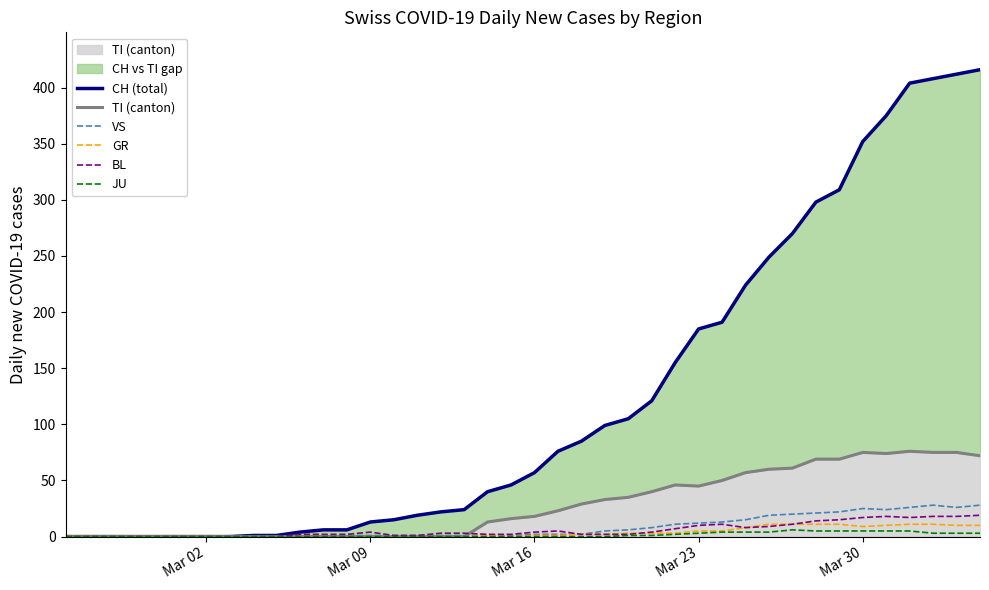

Does the chart display data point markers on the line(s)?

No